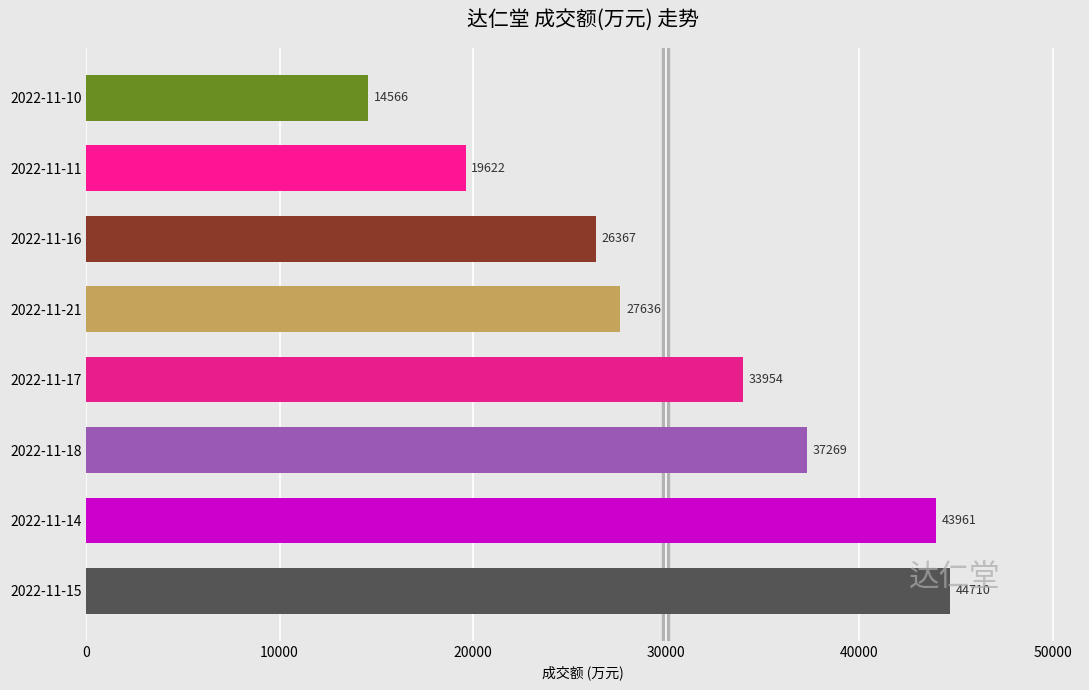

Rank the categories by value from lowest to highest.

2022-11-10, 2022-11-11, 2022-11-16, 2022-11-21, 2022-11-17, 2022-11-18, 2022-11-14, 2022-11-15